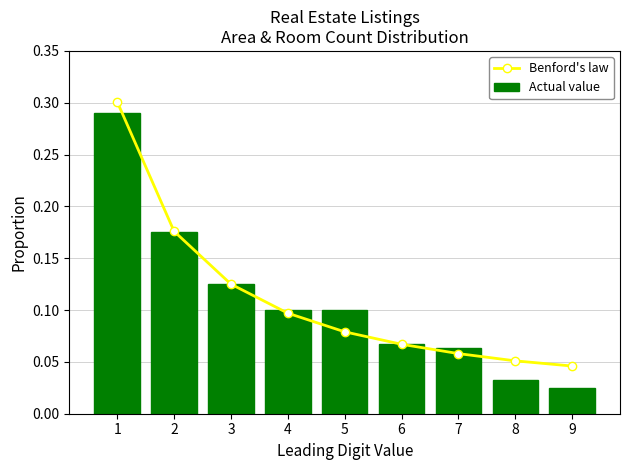

Does the chart contain stacked bars?

No